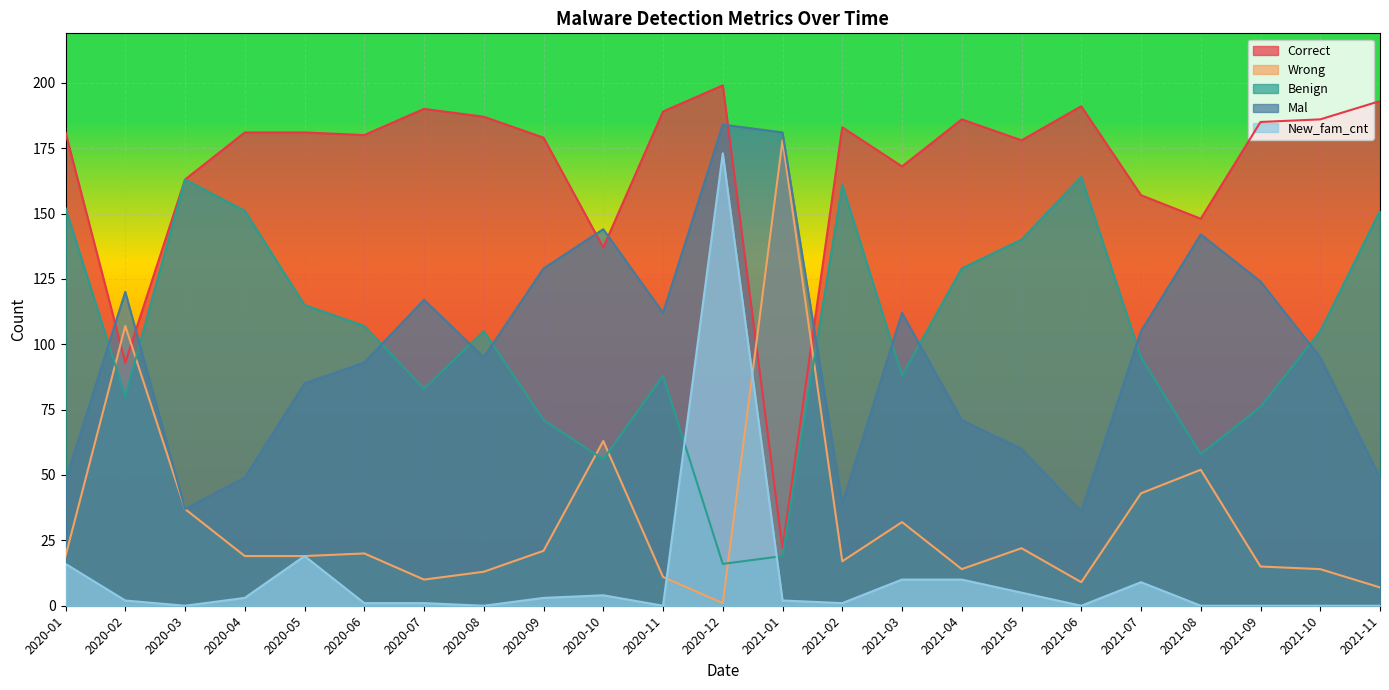

Which series changed the most between 2020-10 and 2020-11?

Correct